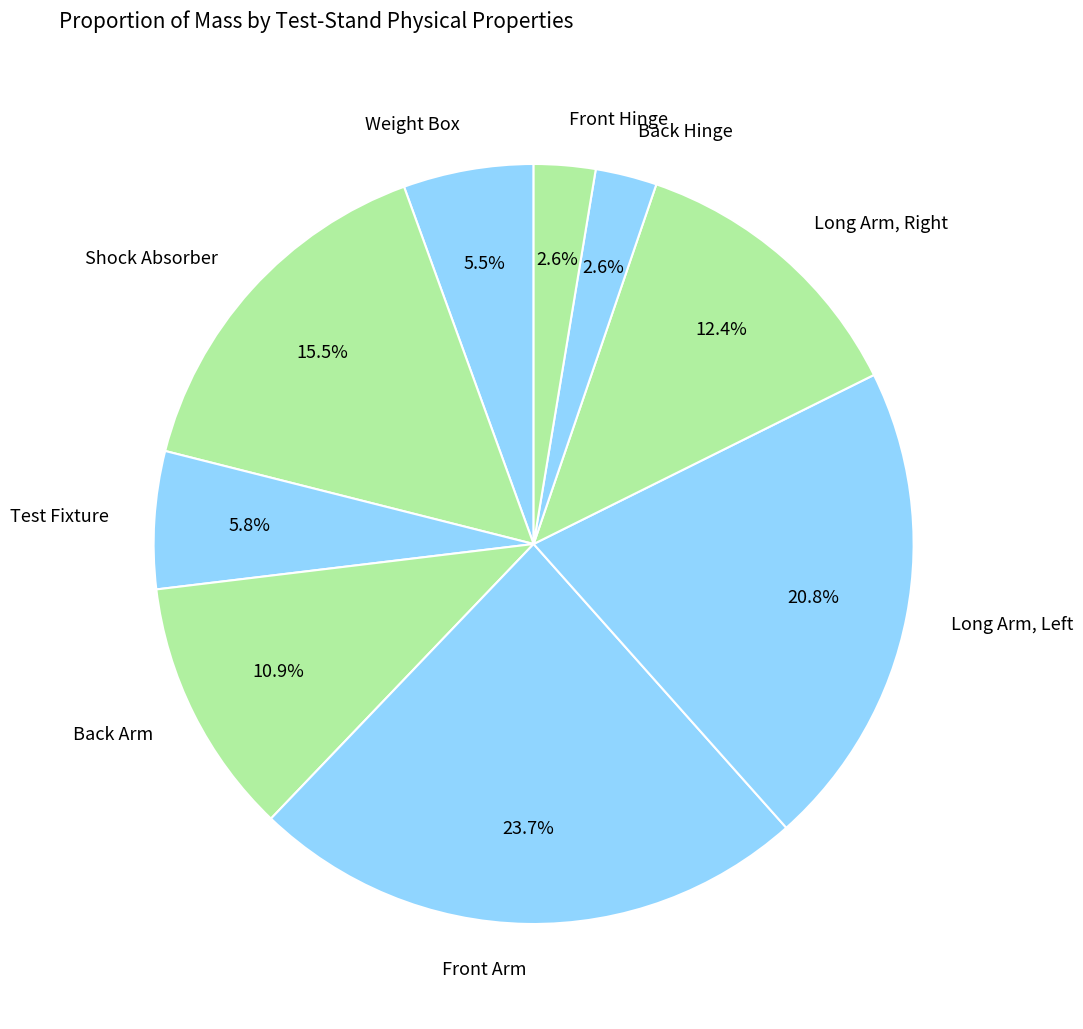

Which slice is the largest?

Front Arm